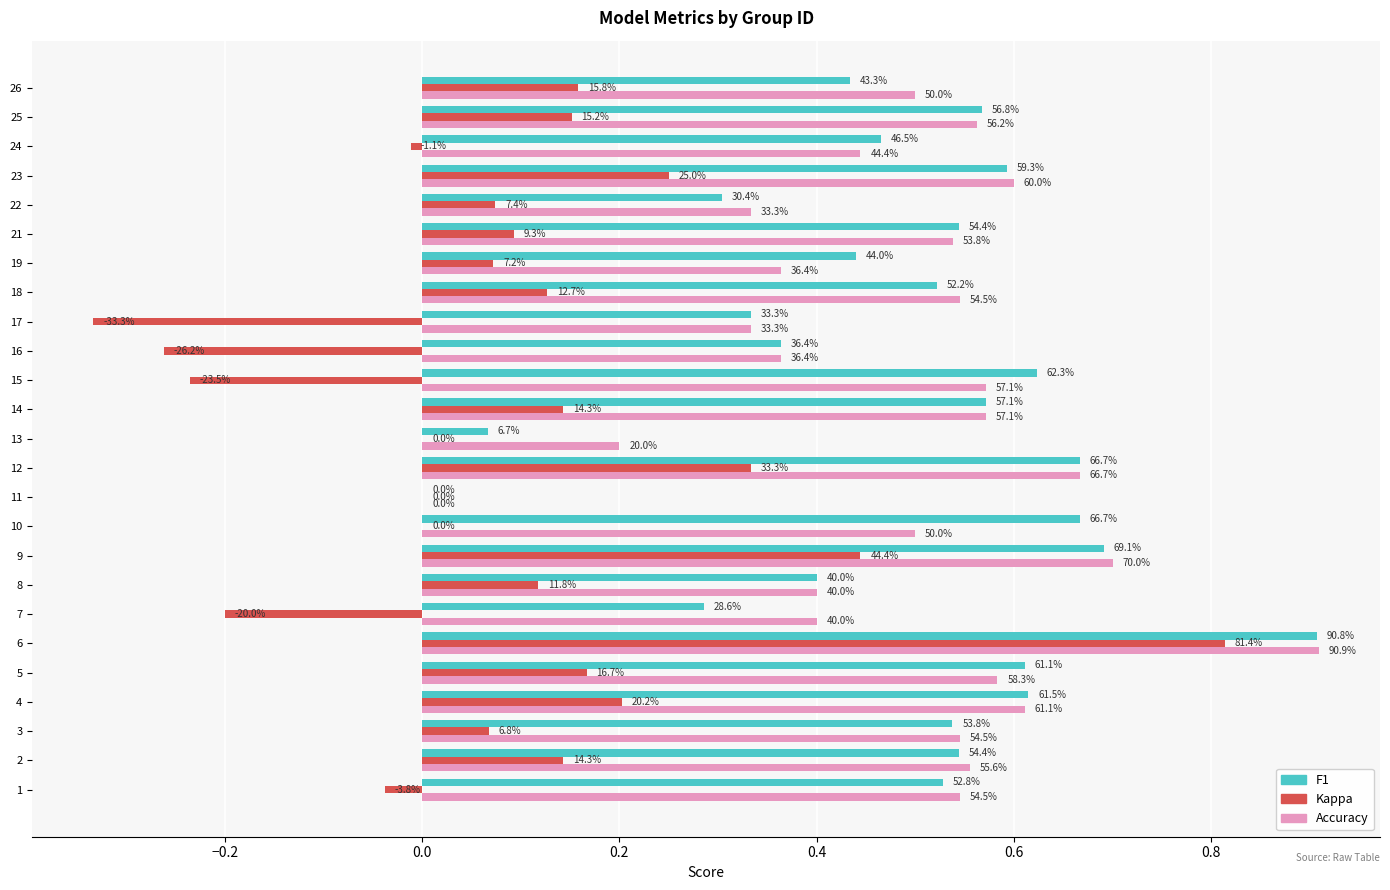

What is the label of the 6th bar from the right?

19